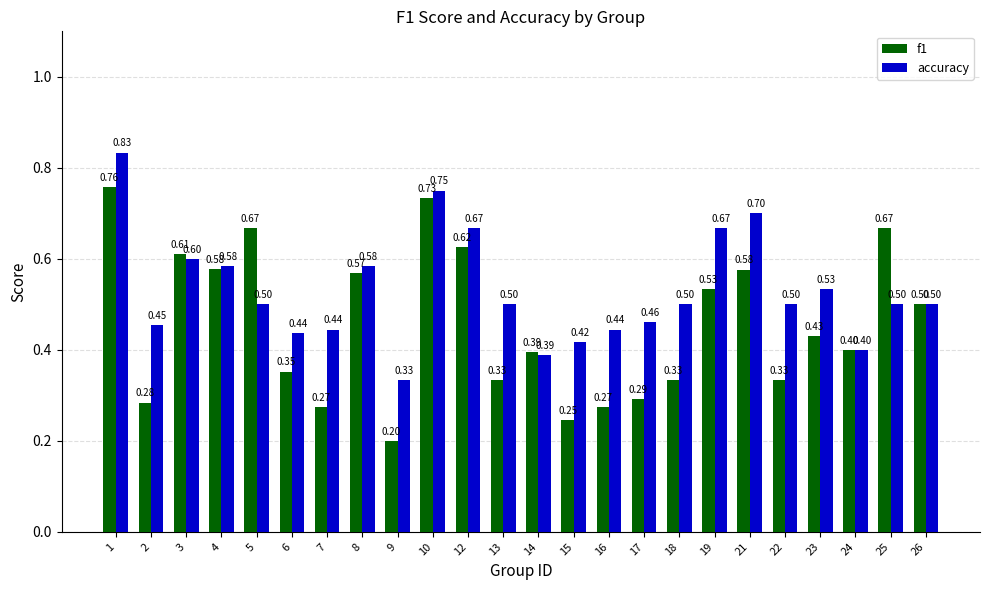

What is the value of the accuracy bar at the 13th from the left?

0.4